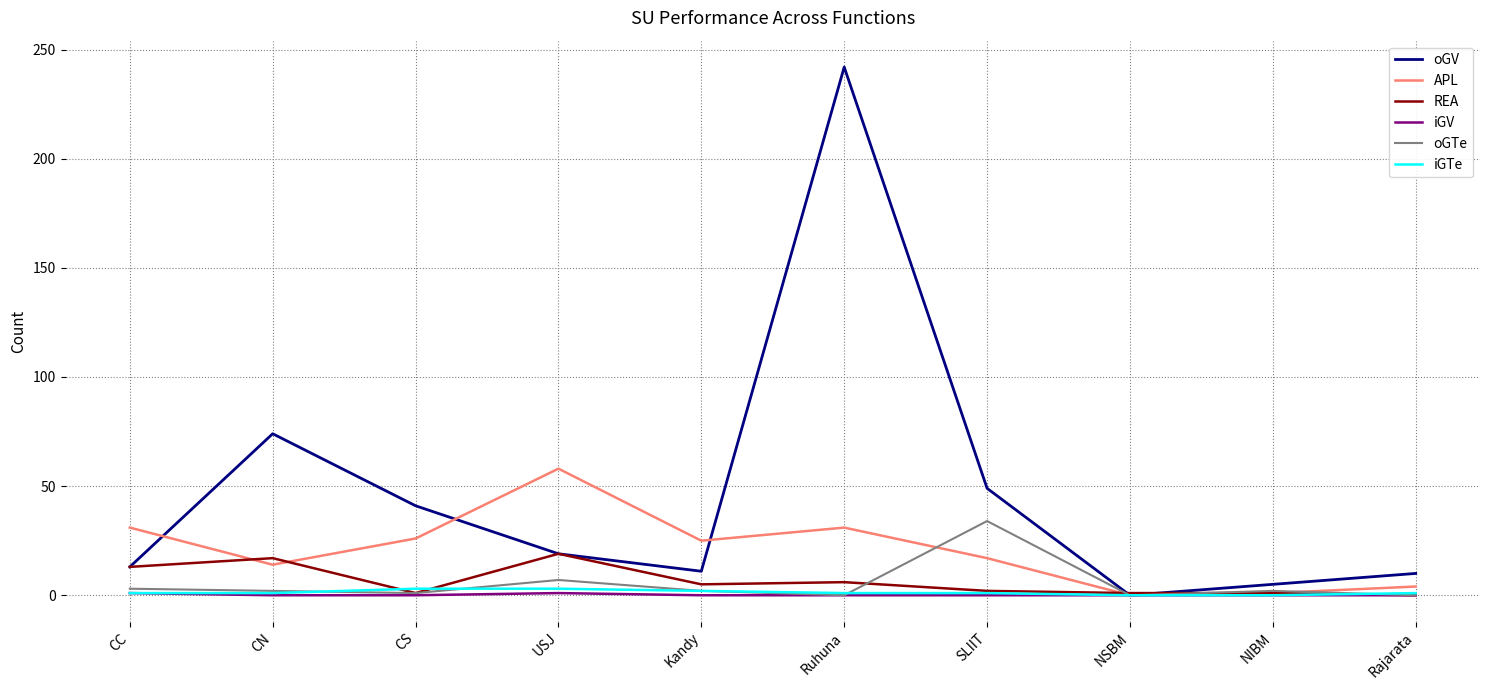

How many lines are shown in the chart?

6